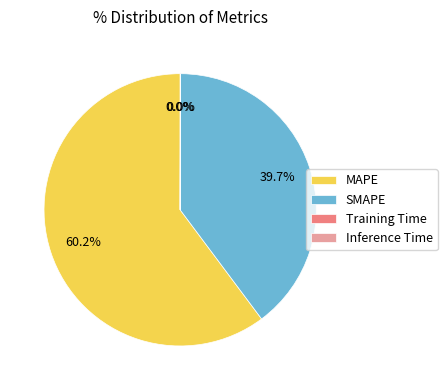

Which category accounts for the majority?

MAPE